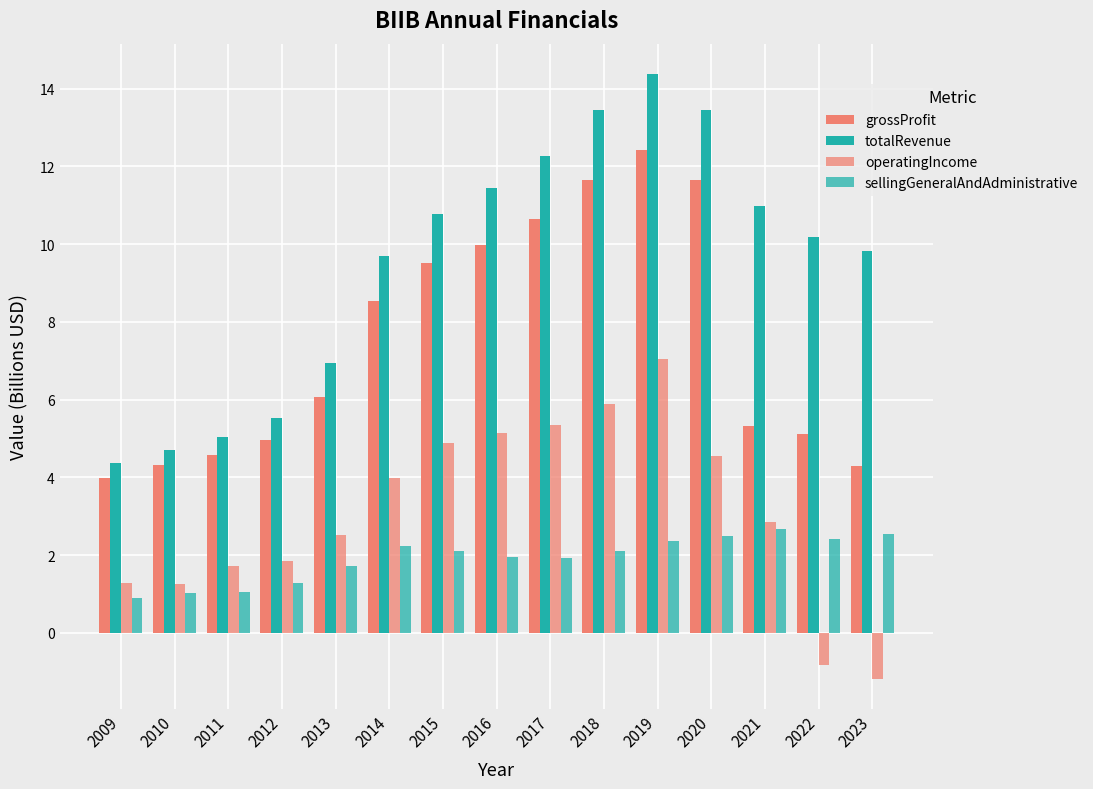

List the series in order of their peak value, highest first.

totalRevenue, grossProfit, operatingIncome, sellingGeneralAndAdministrative